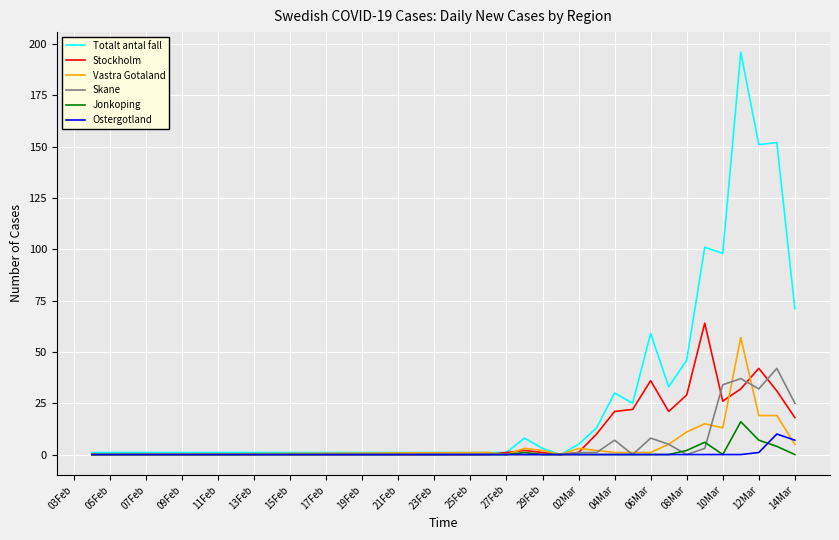

Which series has the largest total across all categories?

Totalt antal fall